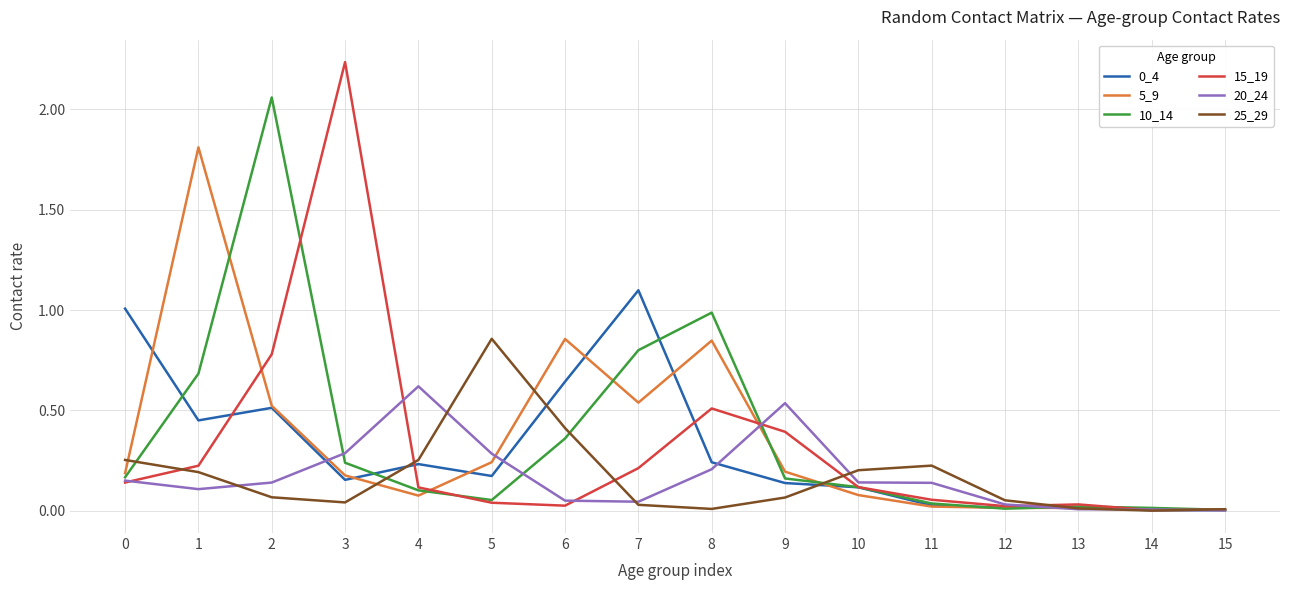

True or false: 20_24 has a value of 0.0 at 7.

True